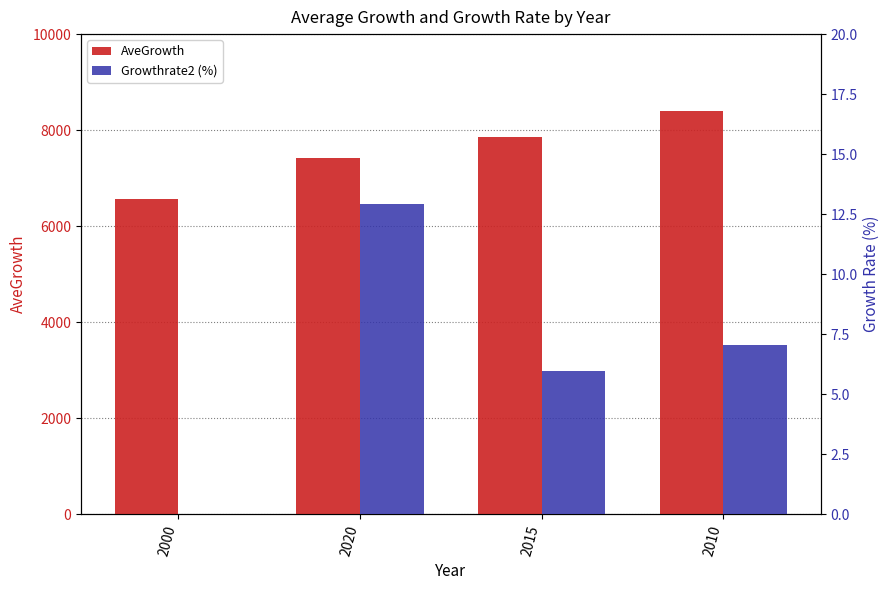

The Growthrate2 (%) series shows 7.0 at 2010. True or false?

True